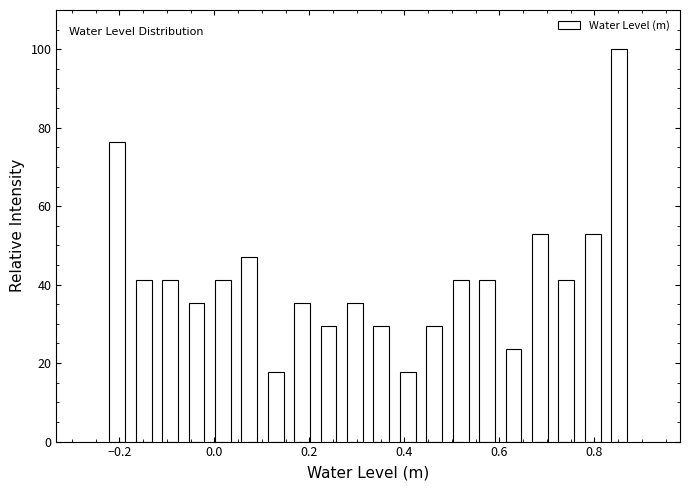

Around what value on the x-axis is the tallest bar? Give the approximate position of its centre, as read against the axis.

0.86